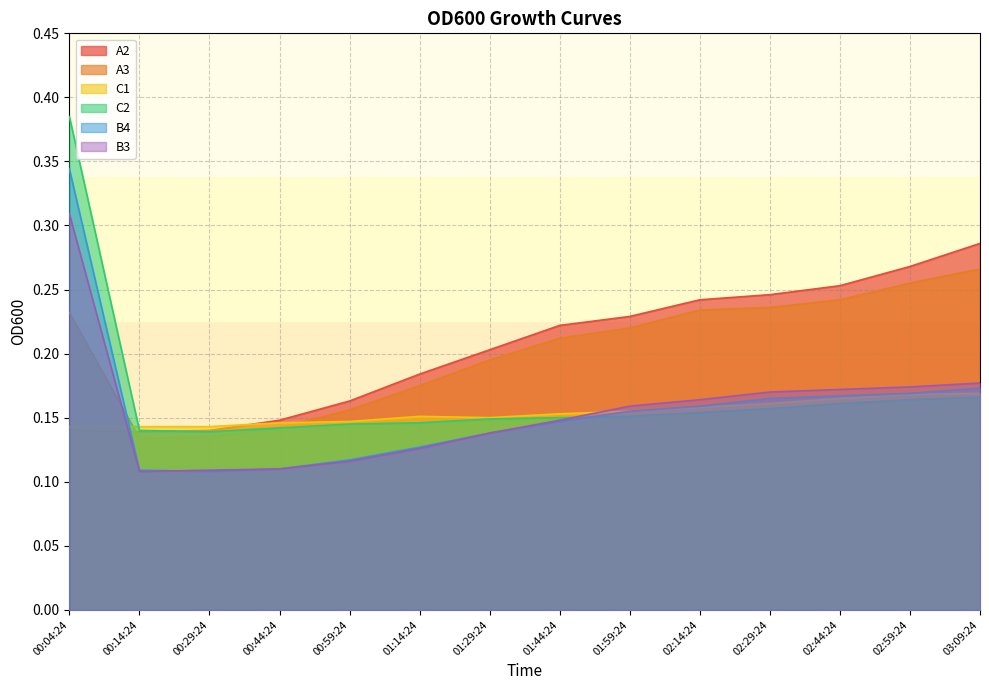

List the labels in order of C1 value, largest first.

03:09:24, 02:59:24, 02:44:24, 02:29:24, 02:14:24, 01:59:24, 01:44:24, 01:14:24, 01:29:24, 00:59:24, 00:44:24, 00:04:24, 00:14:24, 00:29:24